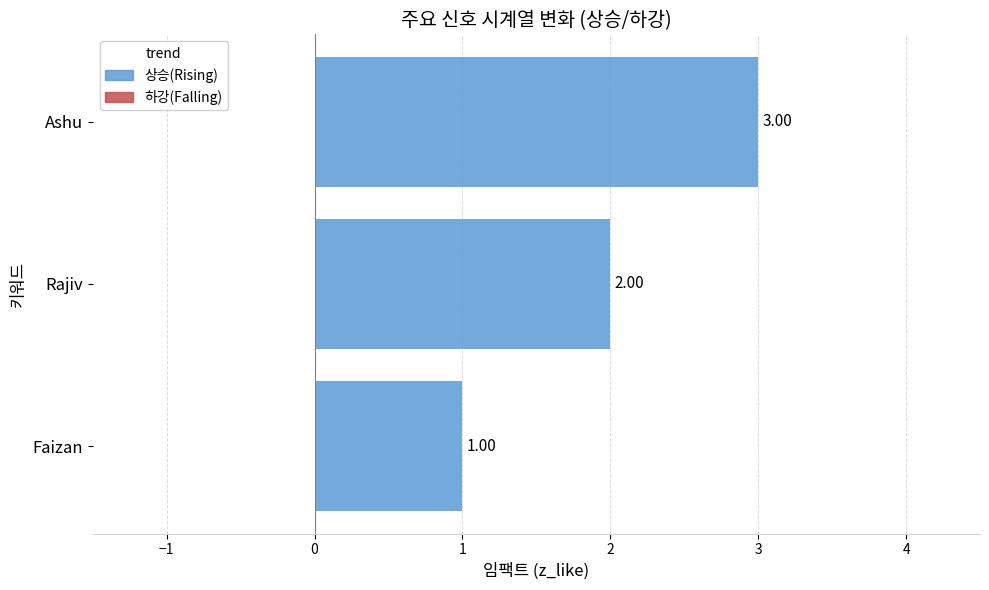

List the labels in order of value, smallest first.

Faizan, Rajiv, Ashu